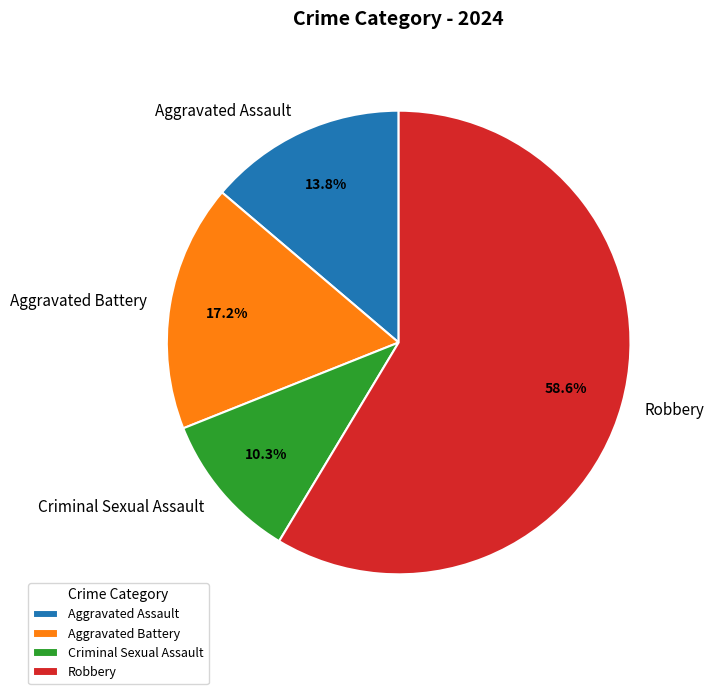

The Aggravated Assault slice represents 20% of the pie. True or false?

False